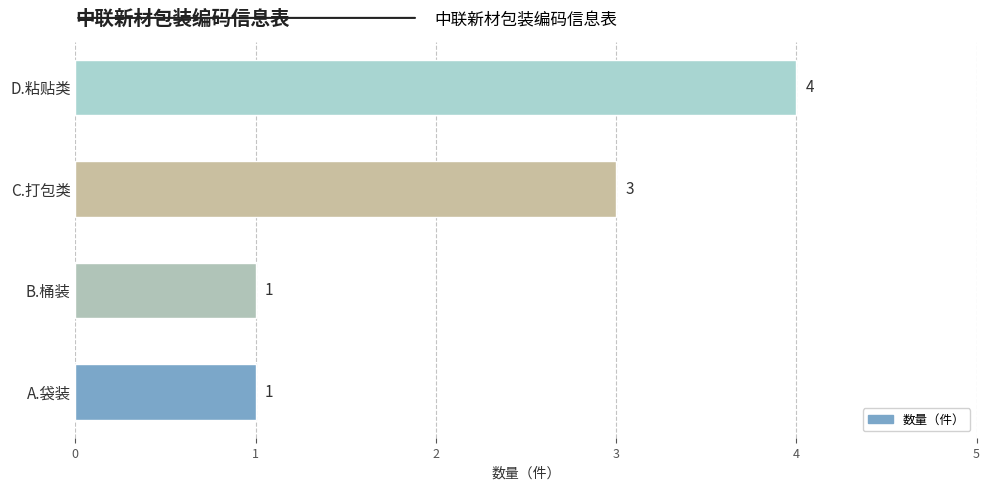

What is the change in value from A.袋装 to D.粘贴类?

+3